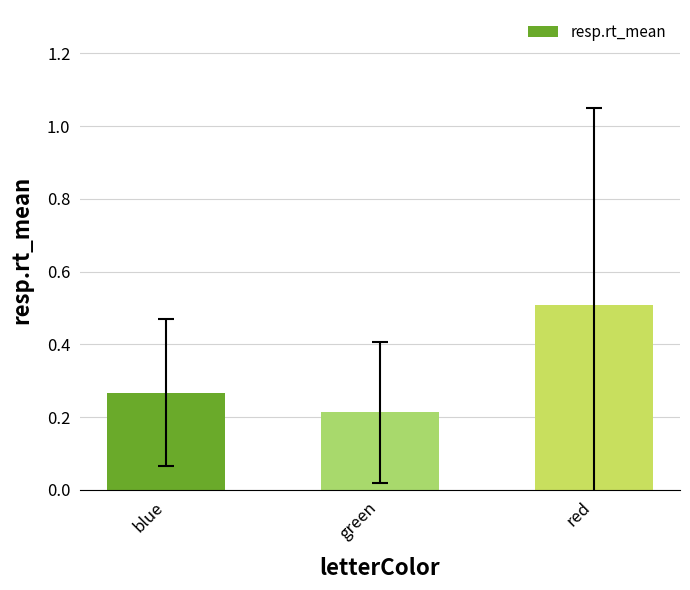

Which category has the highest value across all series?

red